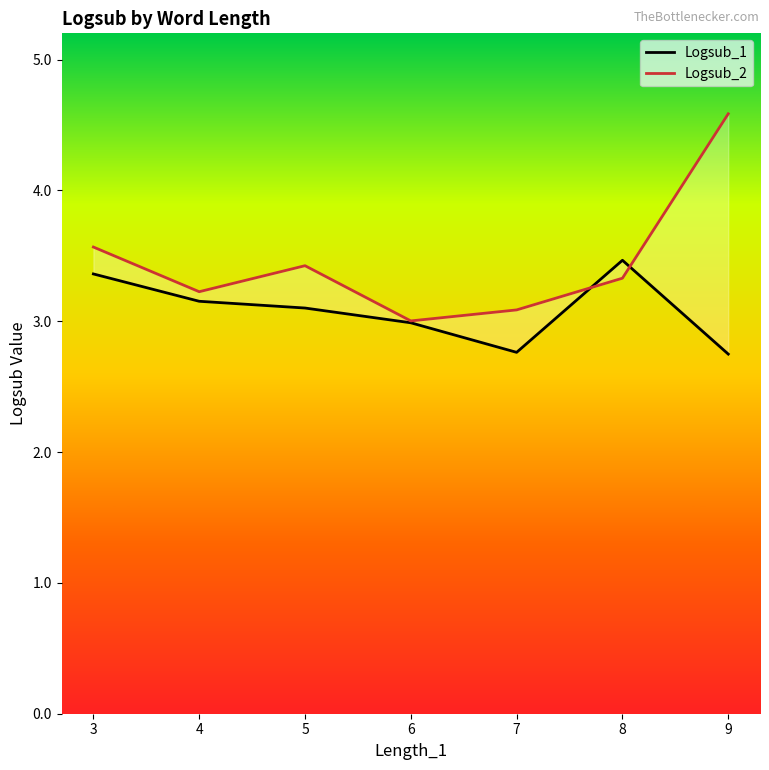

How many values in the Logsub_1 series exceed 3?

4